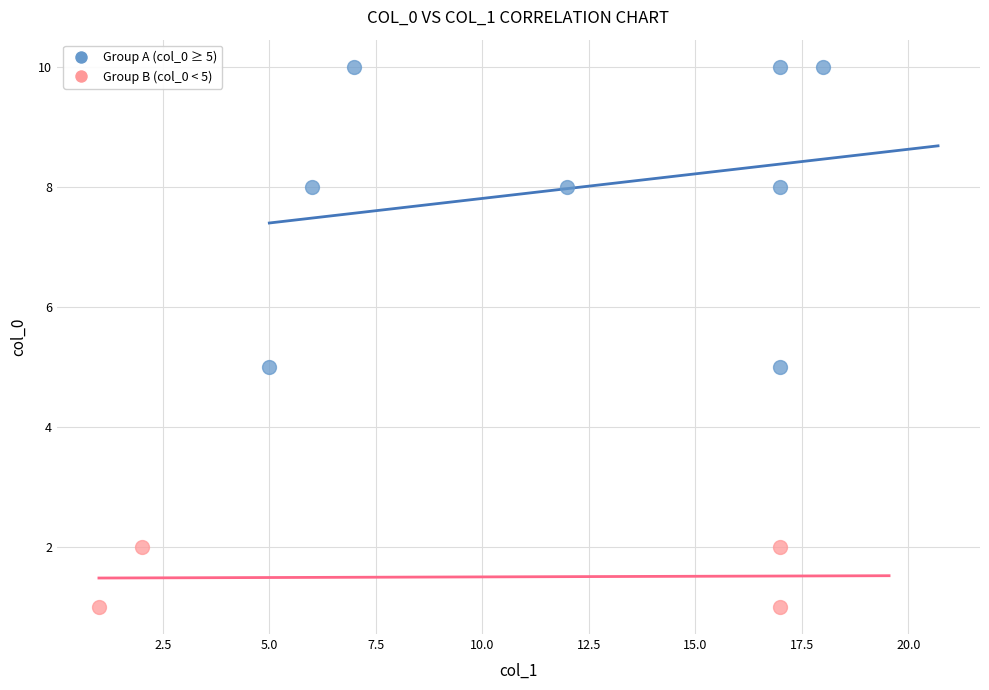

What are all the series names shown in the legend?

Group A (col_0 ≥ 5), Group B (col_0 < 5)